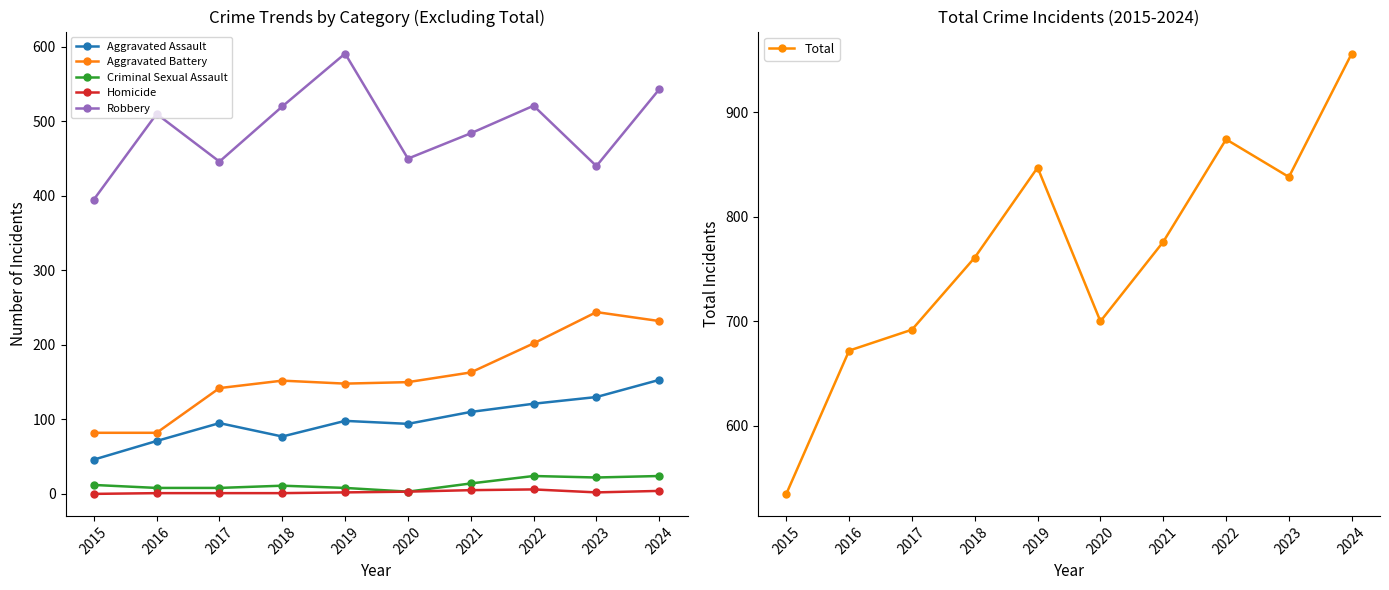

What is the total value across all series at 2024?

1912